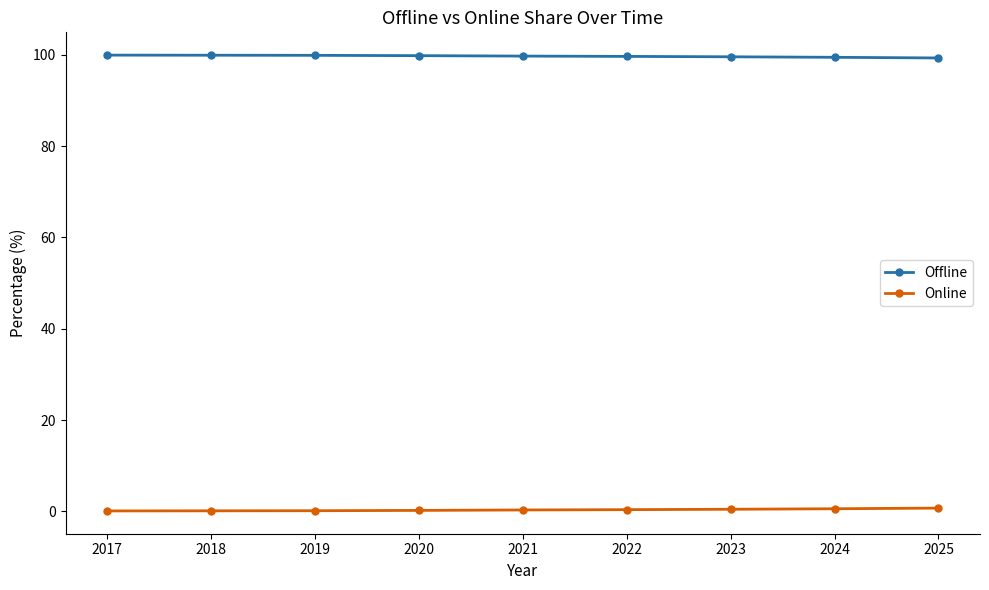

What is the difference between the Offline values at 2017 and 2024?

0.5